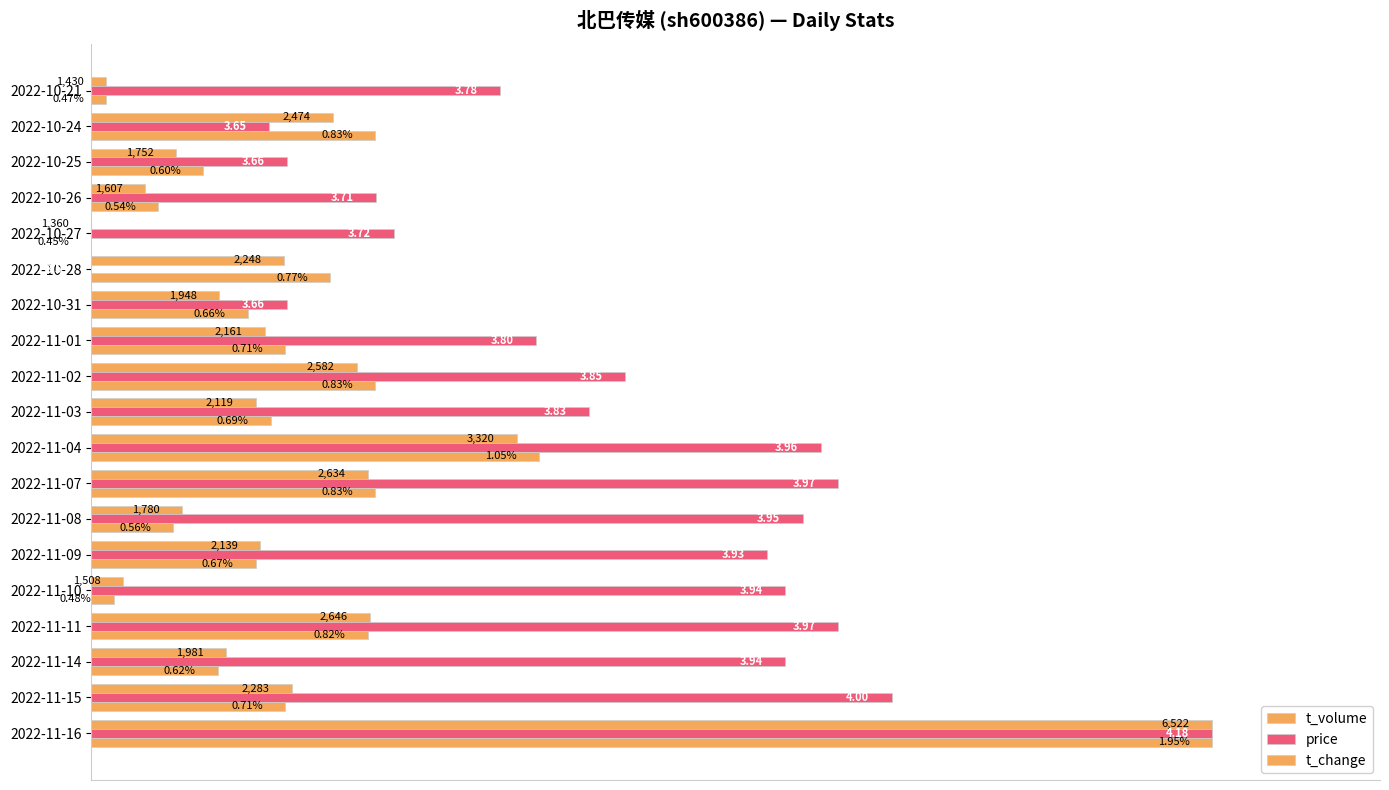

What position from the left is 2022-11-16?

1